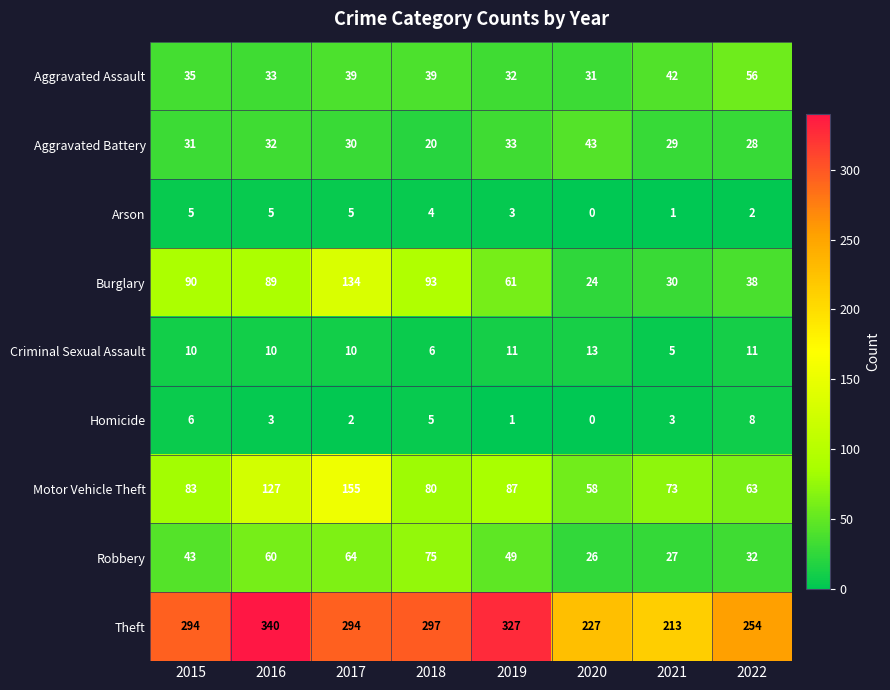

Count the number of categories in the chart.

8